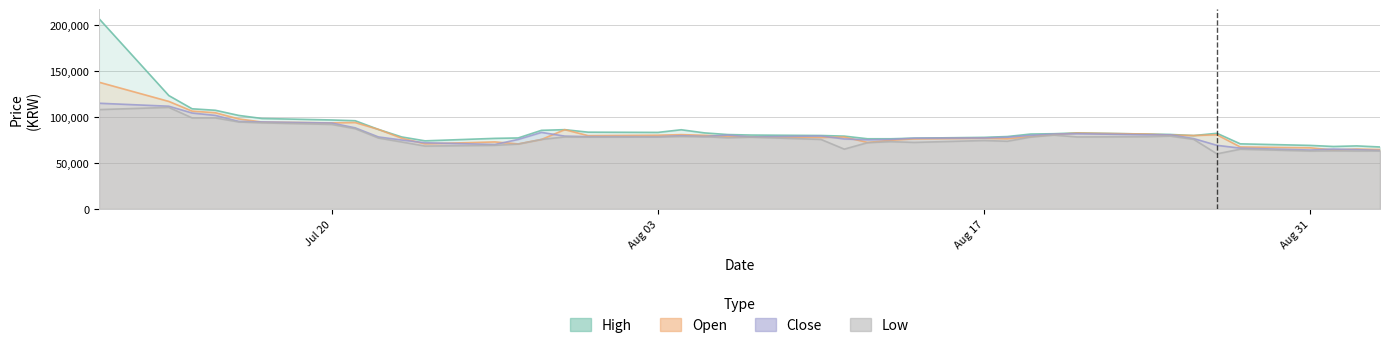

What is the label of the 25th point from the left?

2020-08-13